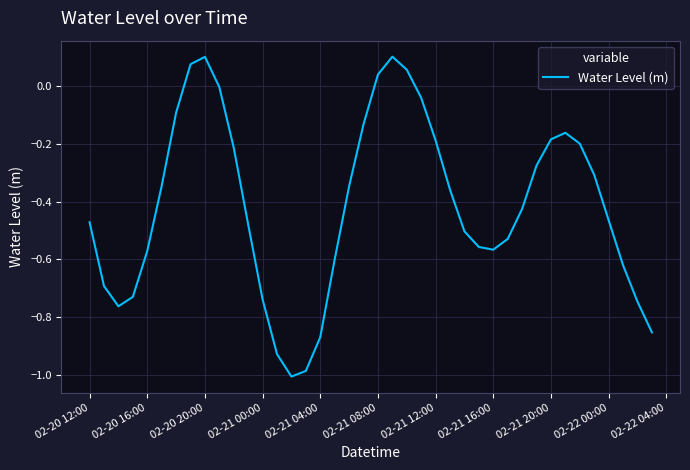

True or false: the data shows -0.1 at 02-21 20:00.

False